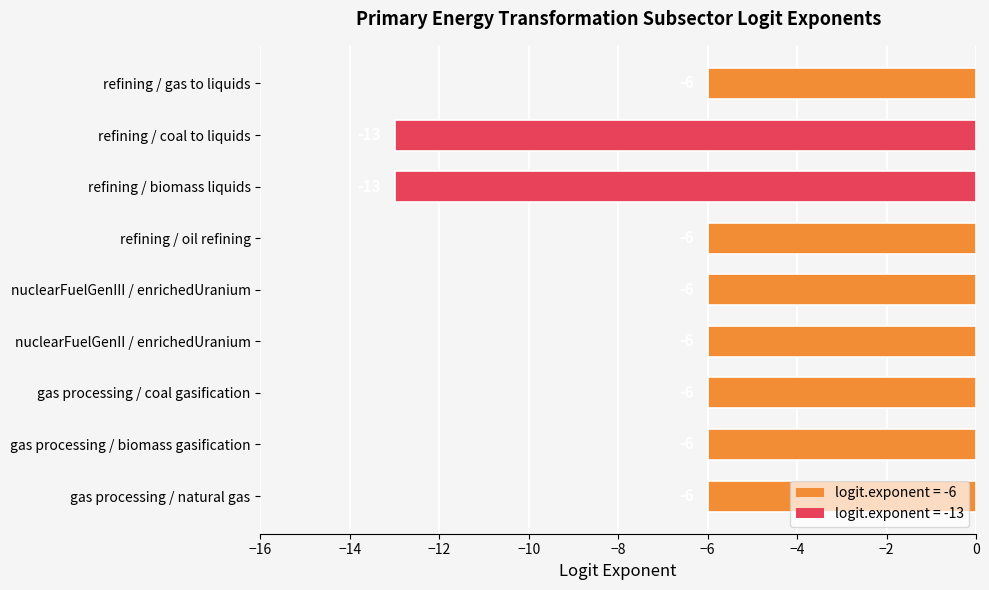

How many values are below -6?

2